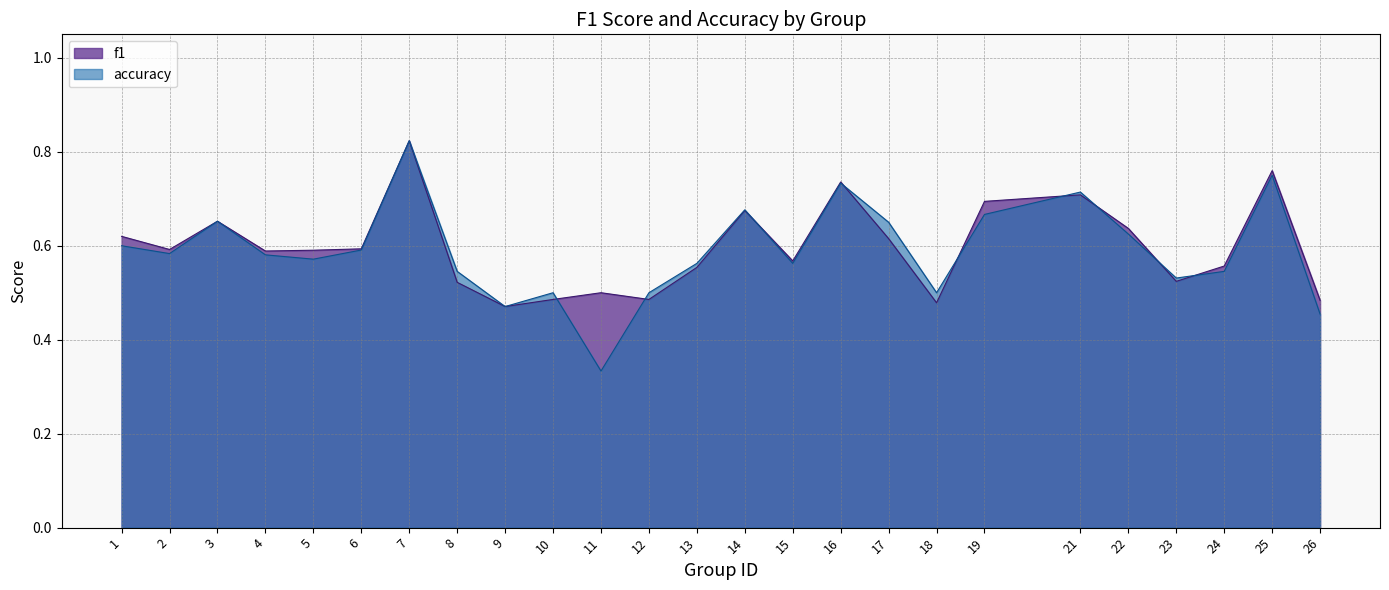

How many lines are shown in the chart?

2